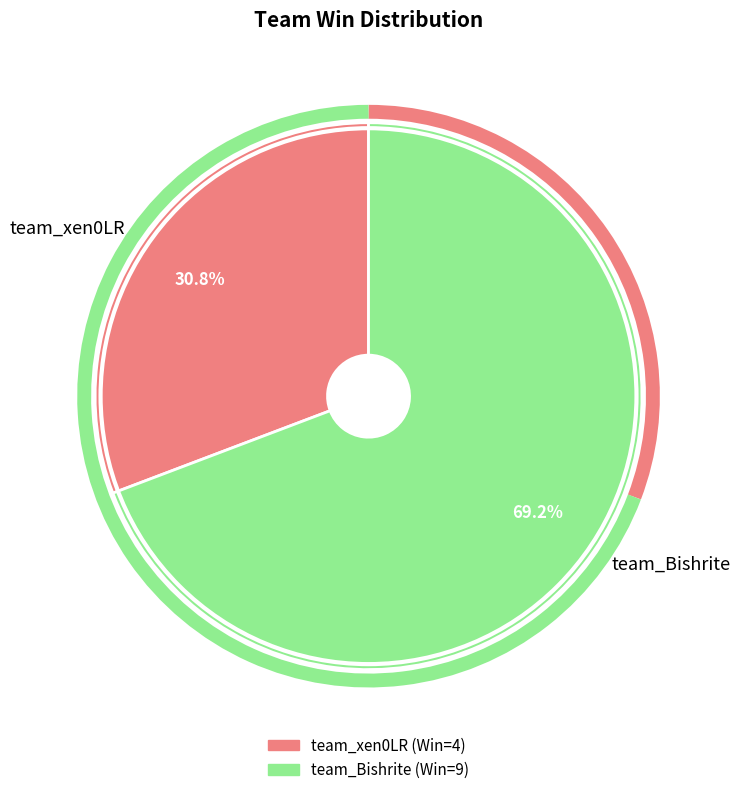

Which has a higher value, team_xen0LR or team_Bishrite?

team_Bishrite